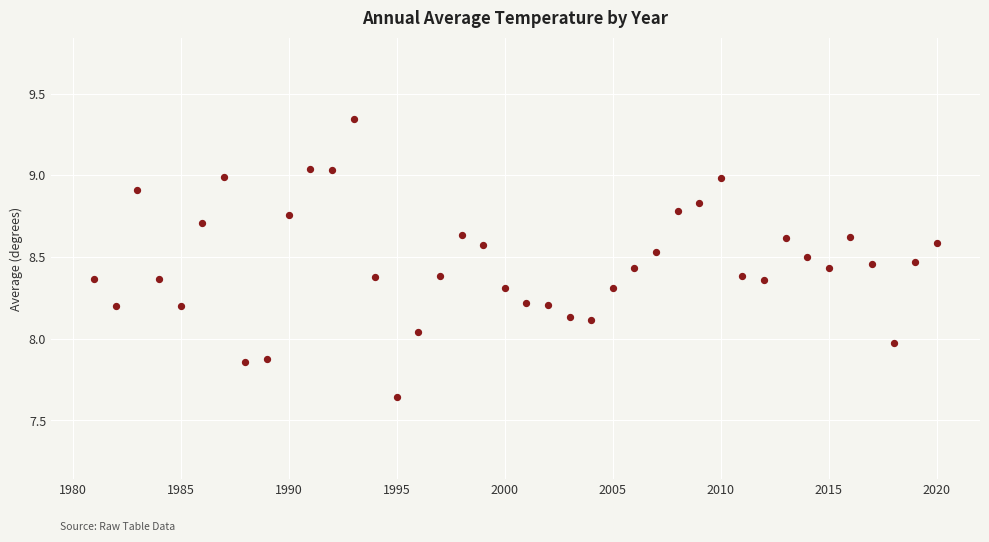

What is the range of X values (max minus min)?

39.0